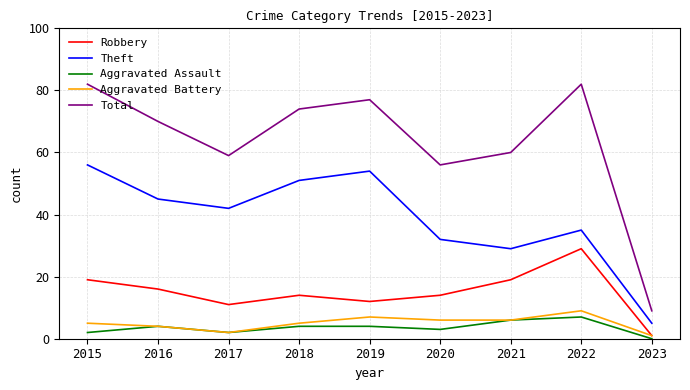

What is the highest value of the Total series?

82